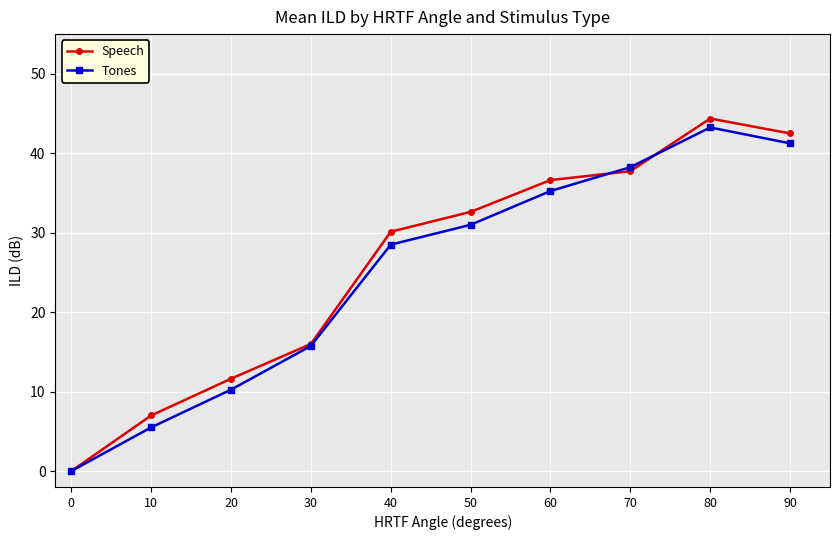

What are all the series names shown in the legend?

Speech, Tones